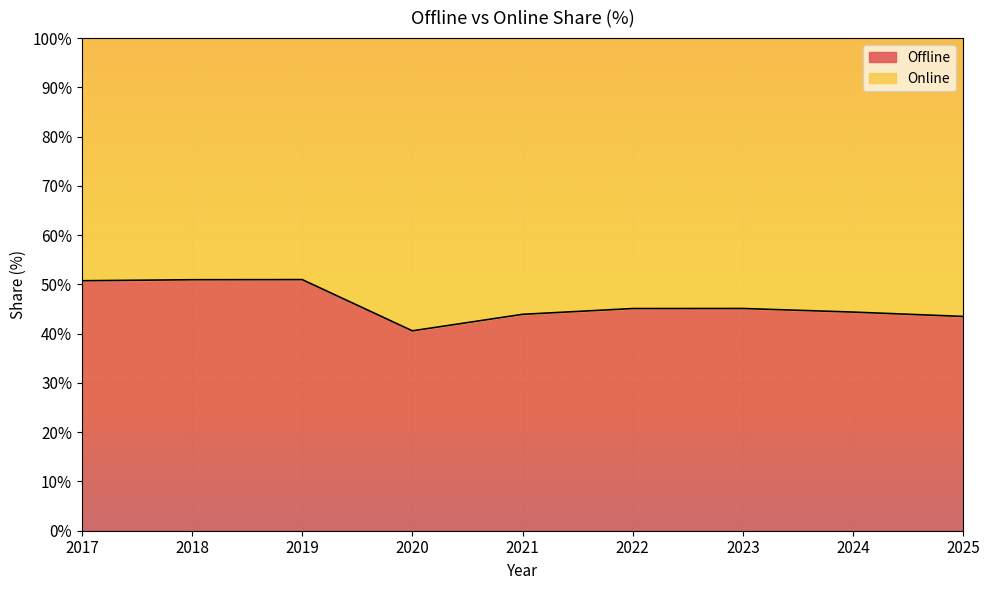

How many interior local peaks (higher than both neighbors) does the data have?

2